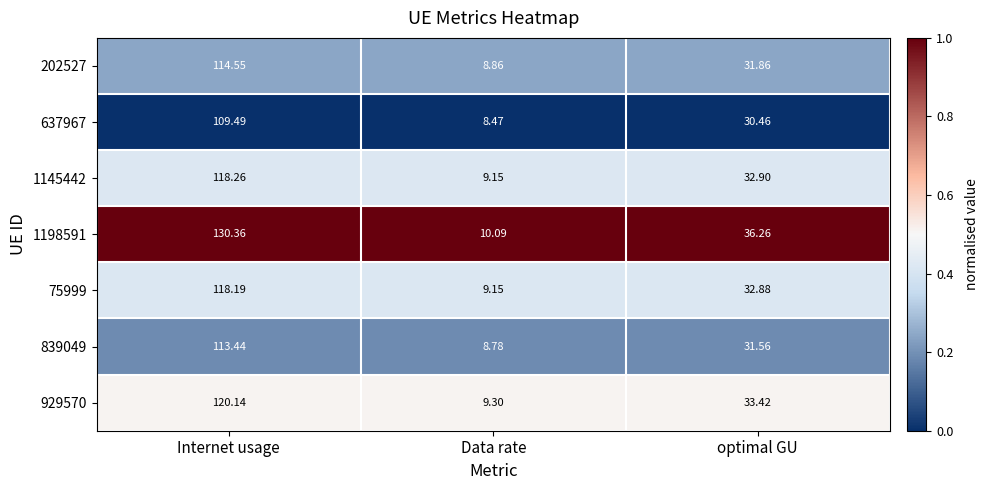

At which category is the sum across all series the highest?

Internet usage